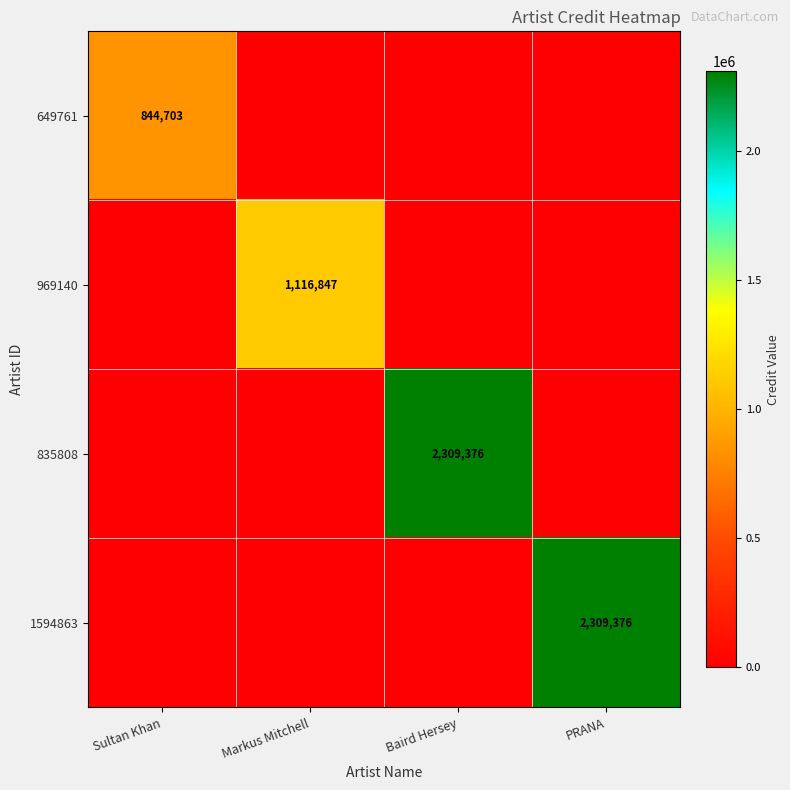

The value of 835808 at Baird Hersey is 2309376. True or false?

True